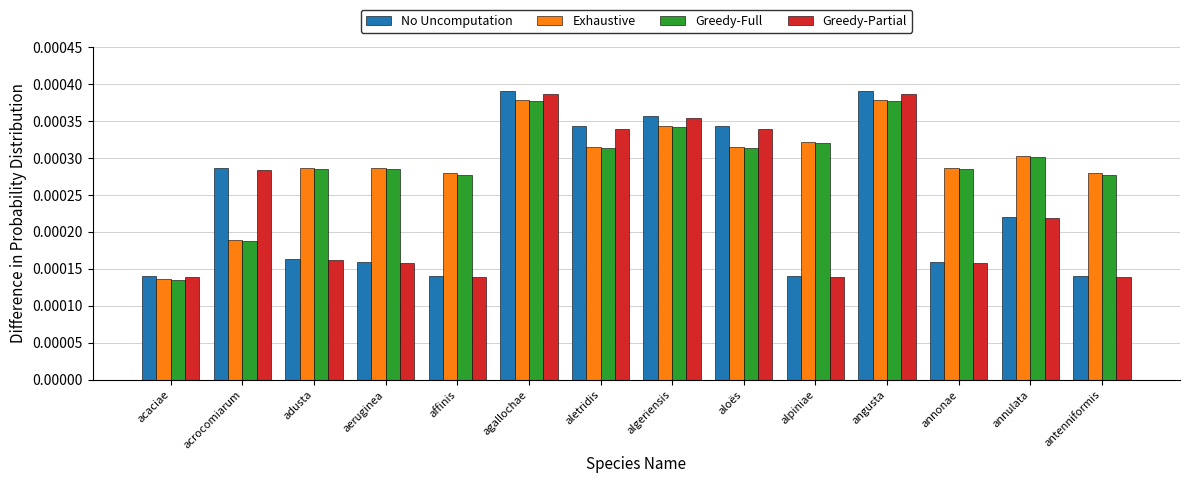

Which series has the largest range (max minus min)?

No Uncomputation